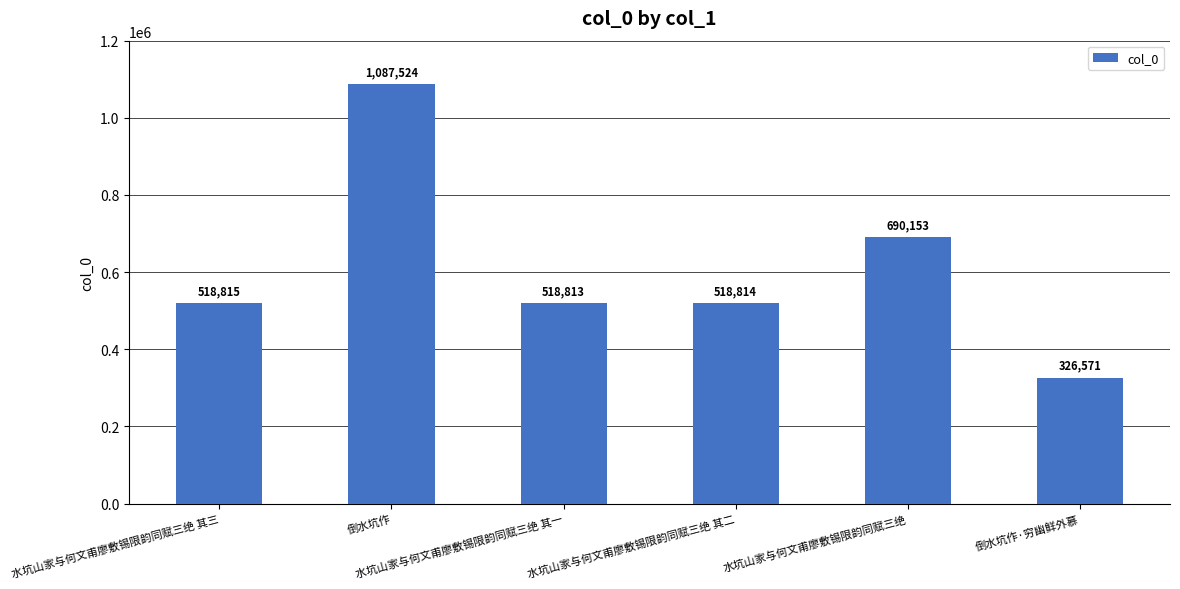

What is the maximum value shown in the chart?

1087524